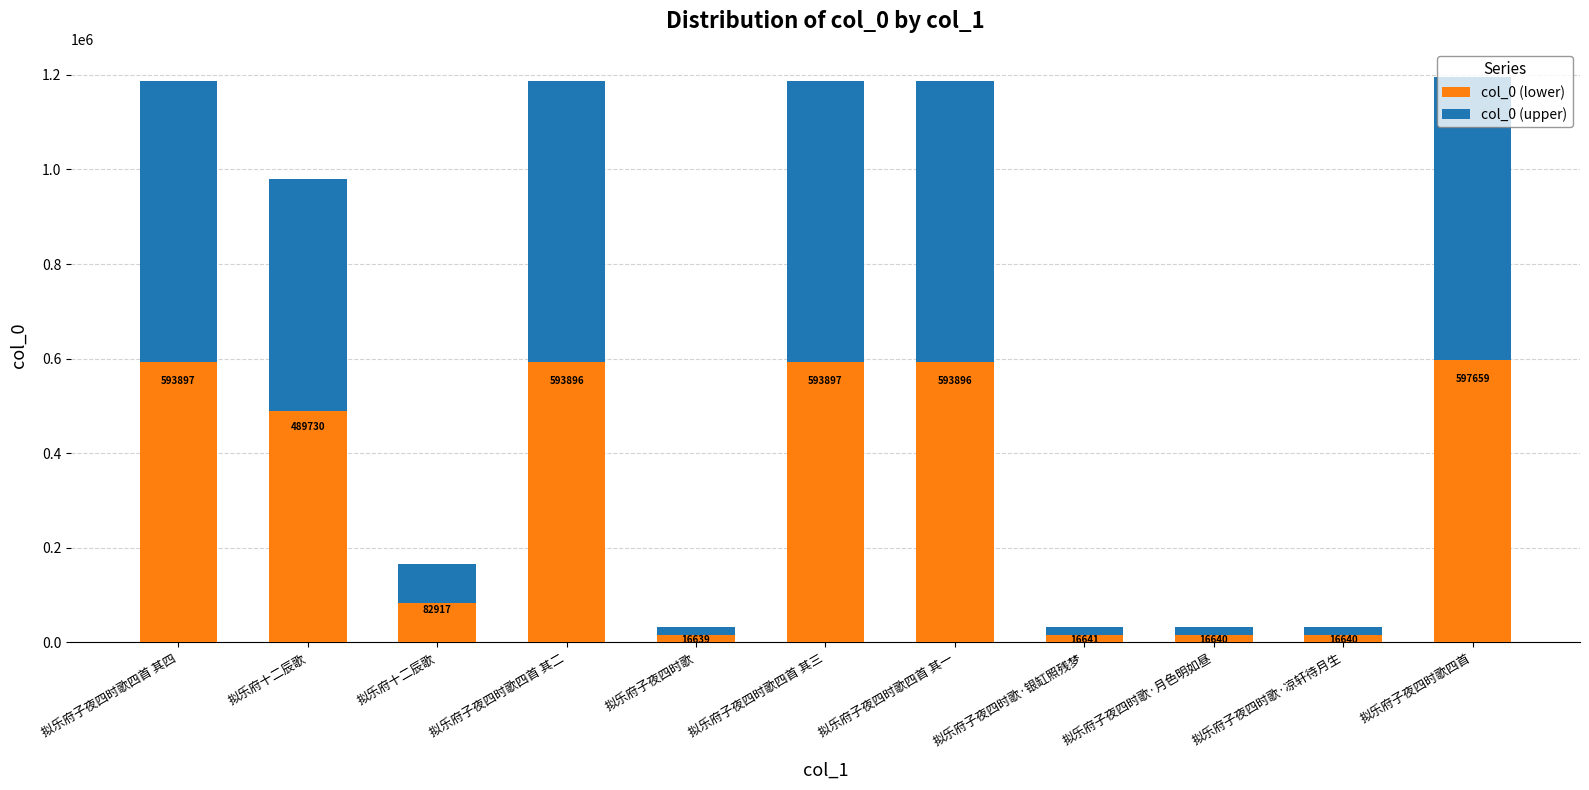

How many data points does each series have?

11